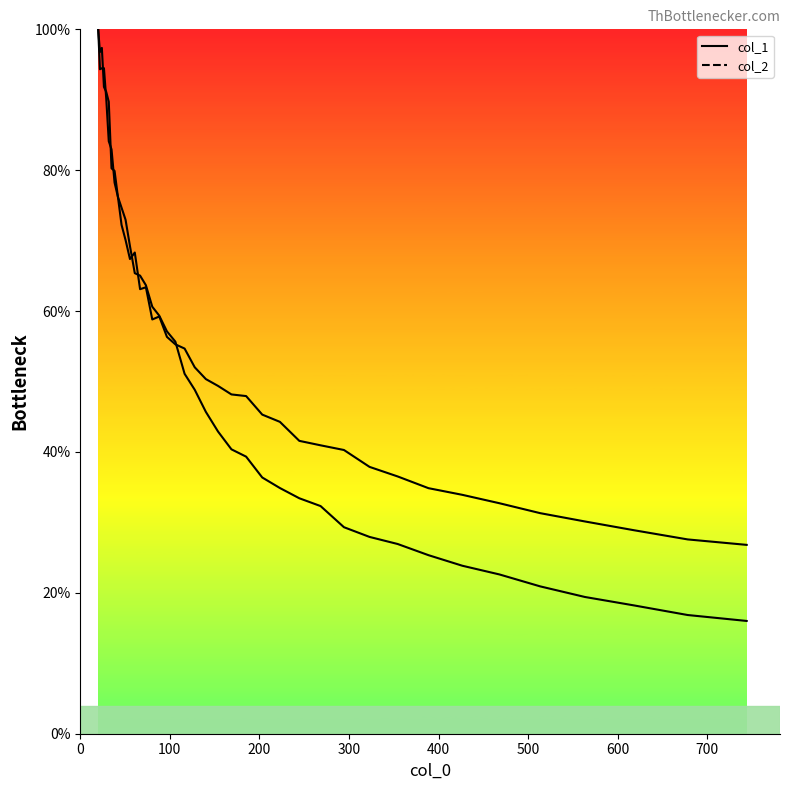

How many lines are shown in the chart?

2